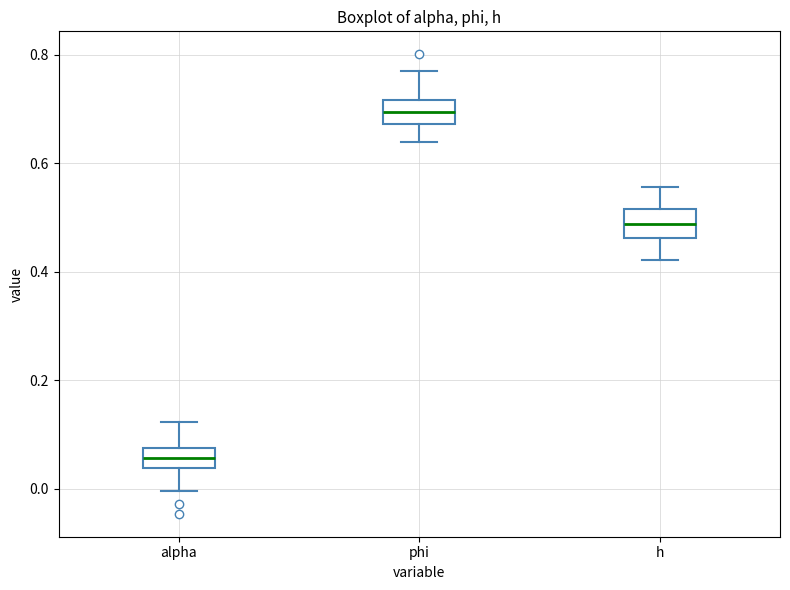

Which box has the highest median line?

phi